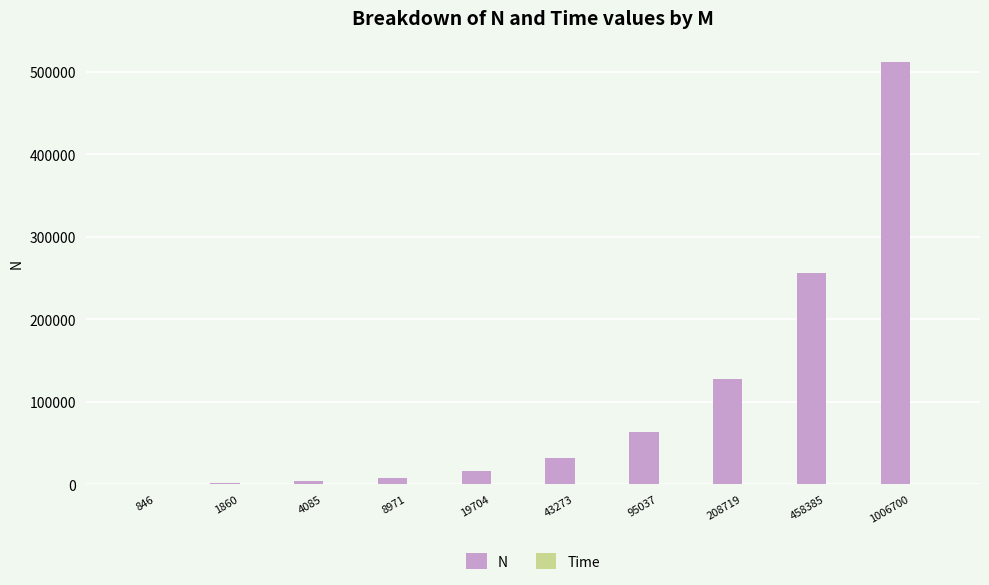

What is the average value of the N series?

102300.0